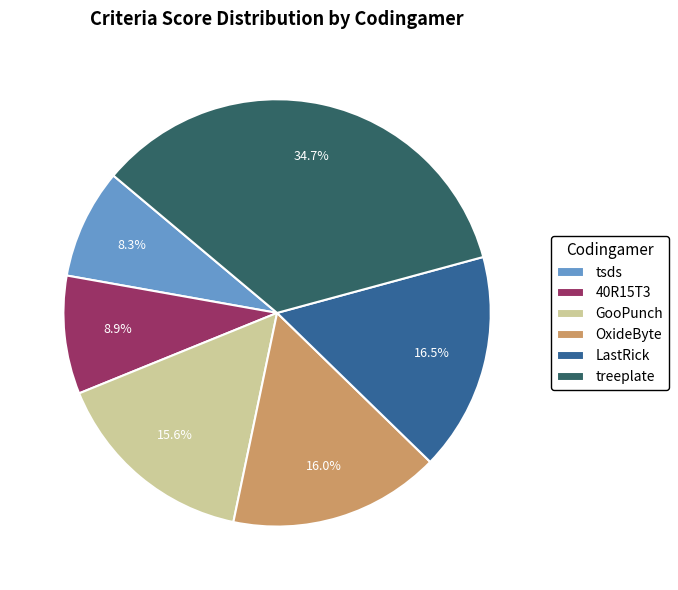

Does any single category account for the majority?

No